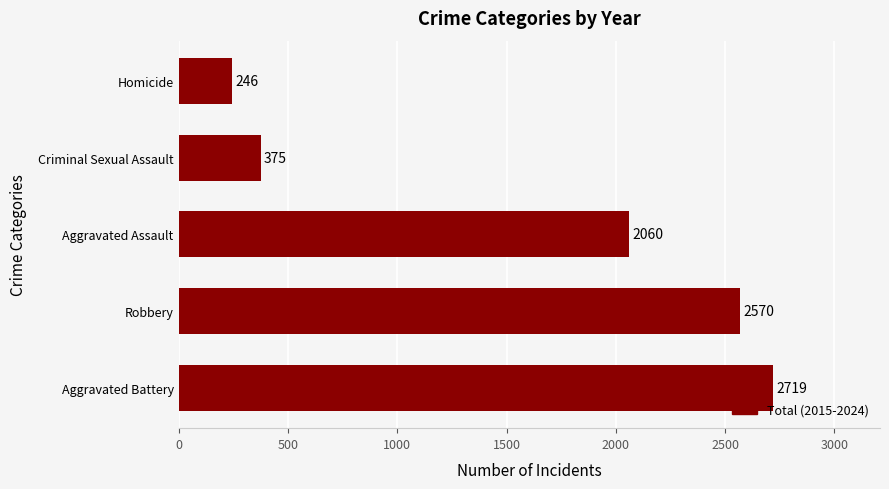

Rank the categories by value from highest to lowest.

Aggravated Battery, Robbery, Aggravated Assault, Criminal Sexual Assault, Homicide